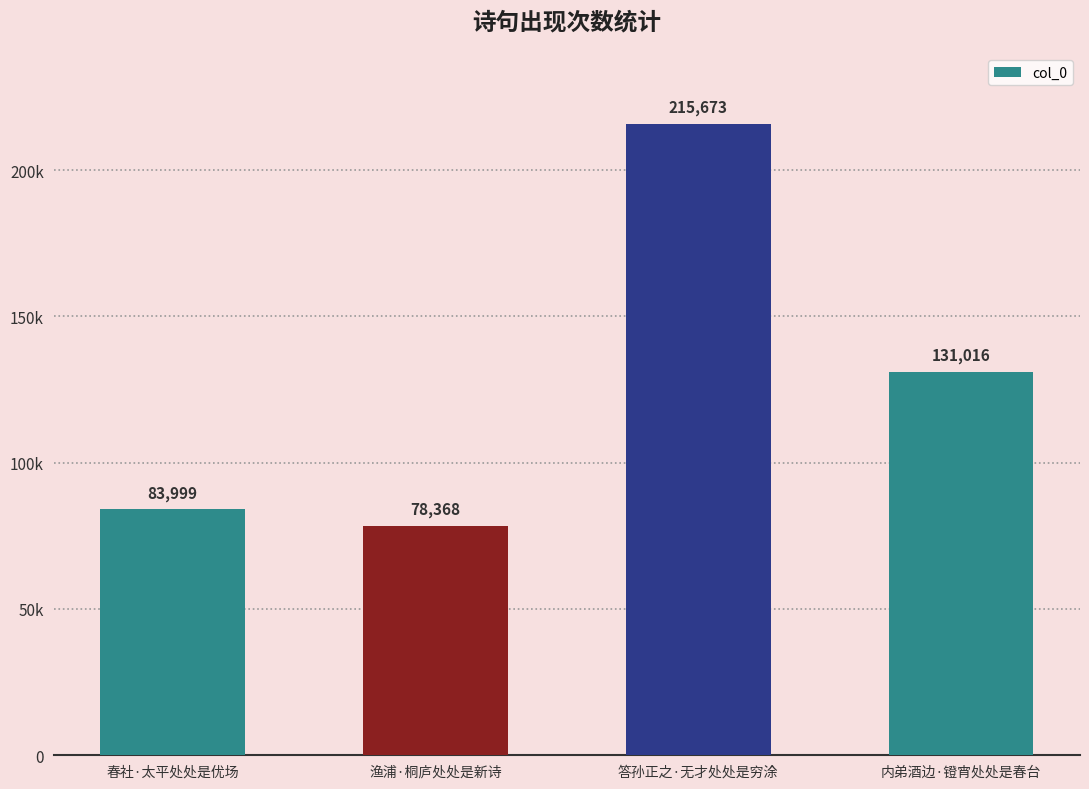

What is the greatest value displayed?

215673